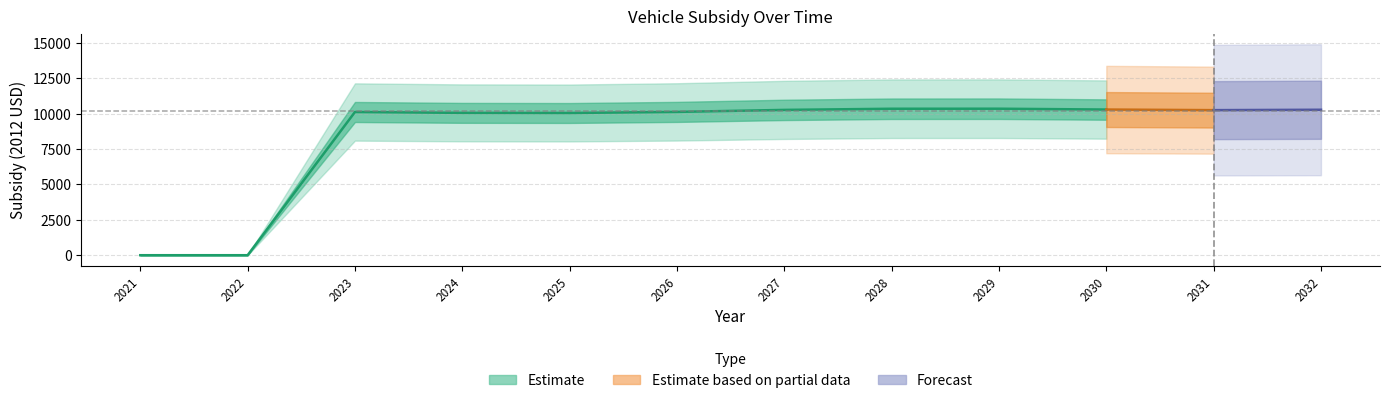

How many lines are shown in the chart?

3